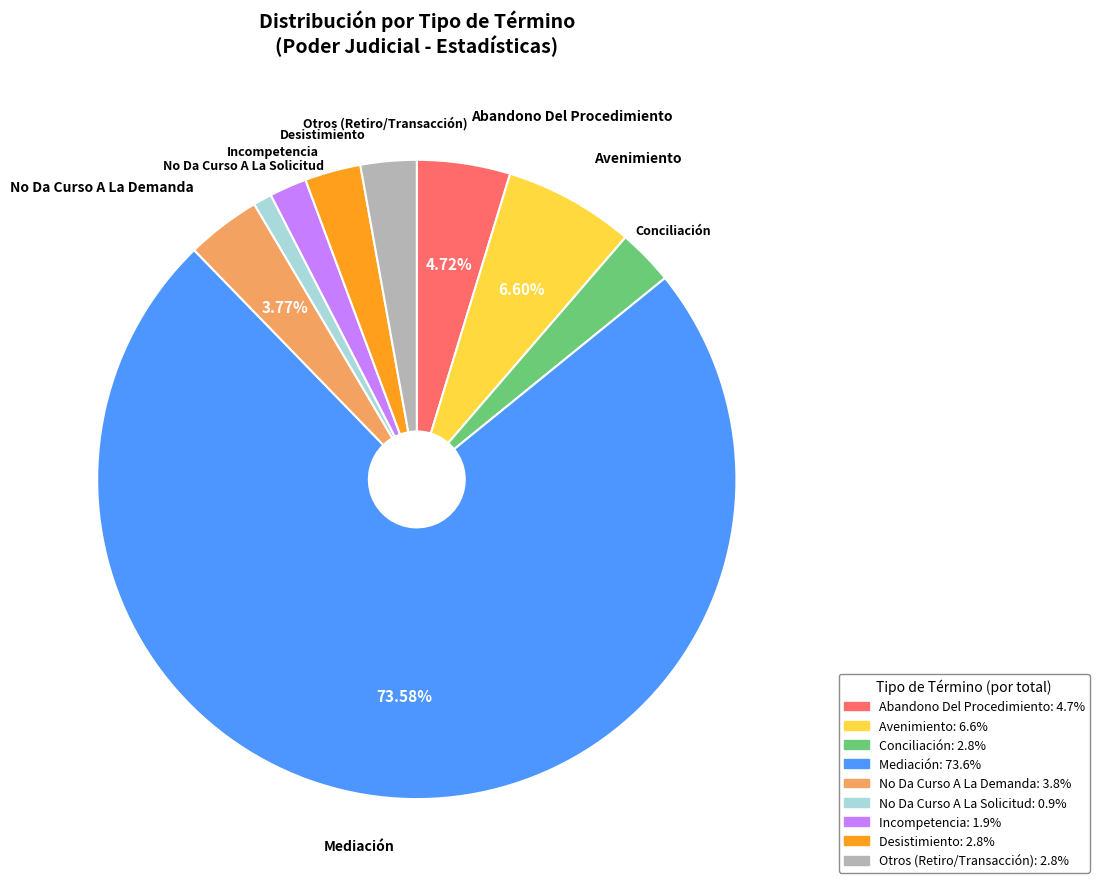

Approximately how many times larger is the value at No Da Curso A La Solicitud compared to Incompetencia?

0.5